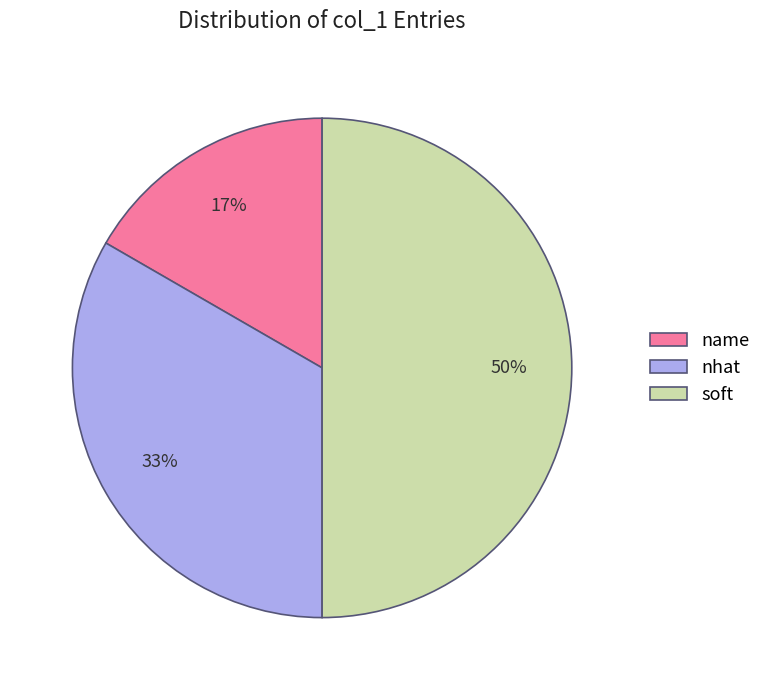

Does nhat account for over 50% of the chart?

No